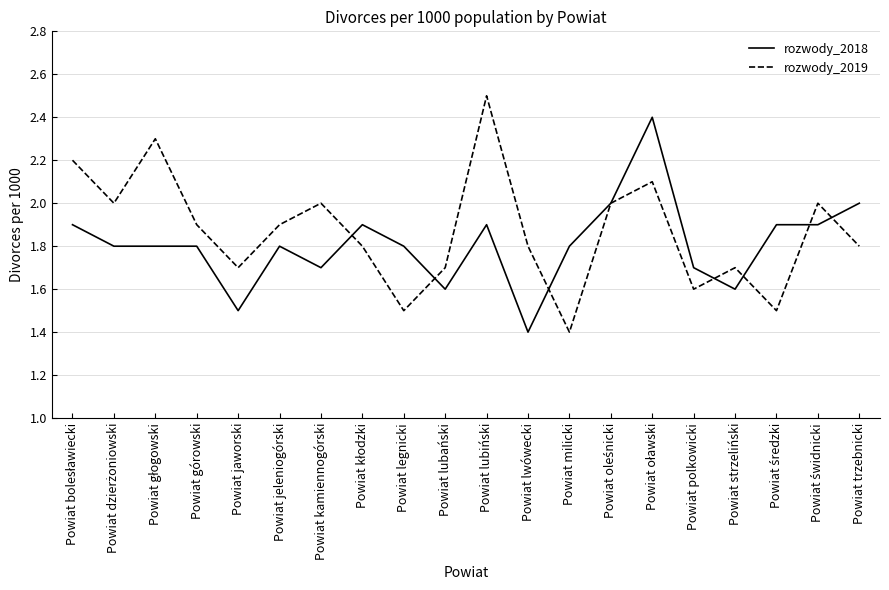

What are all the series names shown in the legend?

rozwody_2018, rozwody_2019